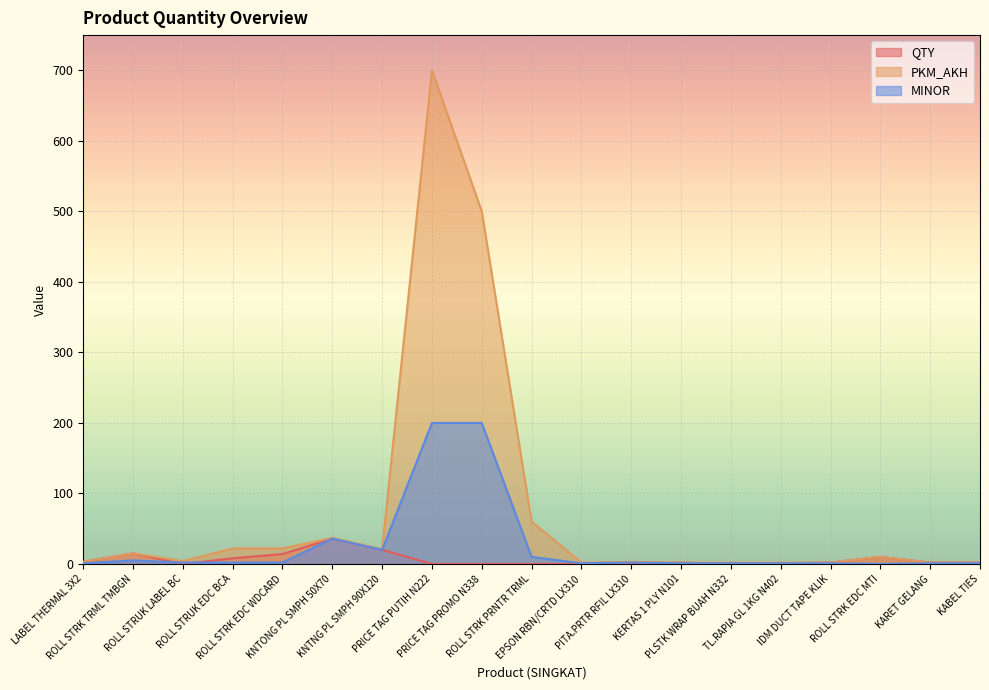

What are all the series names shown in the legend?

QTY, PKM_AKH, MINOR